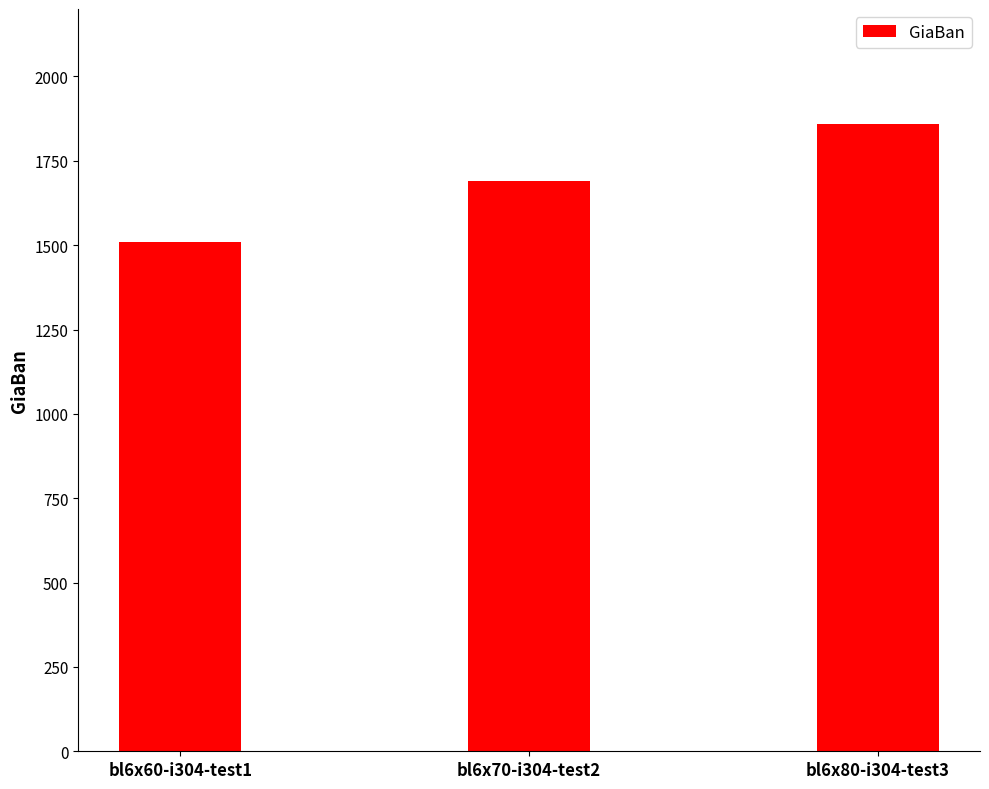

At which category does the chart reach its minimum across all series?

bl6x60-i304-test1